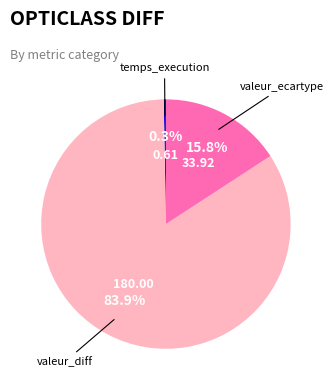

Is there any slice that represents more than half of the pie?

Yes